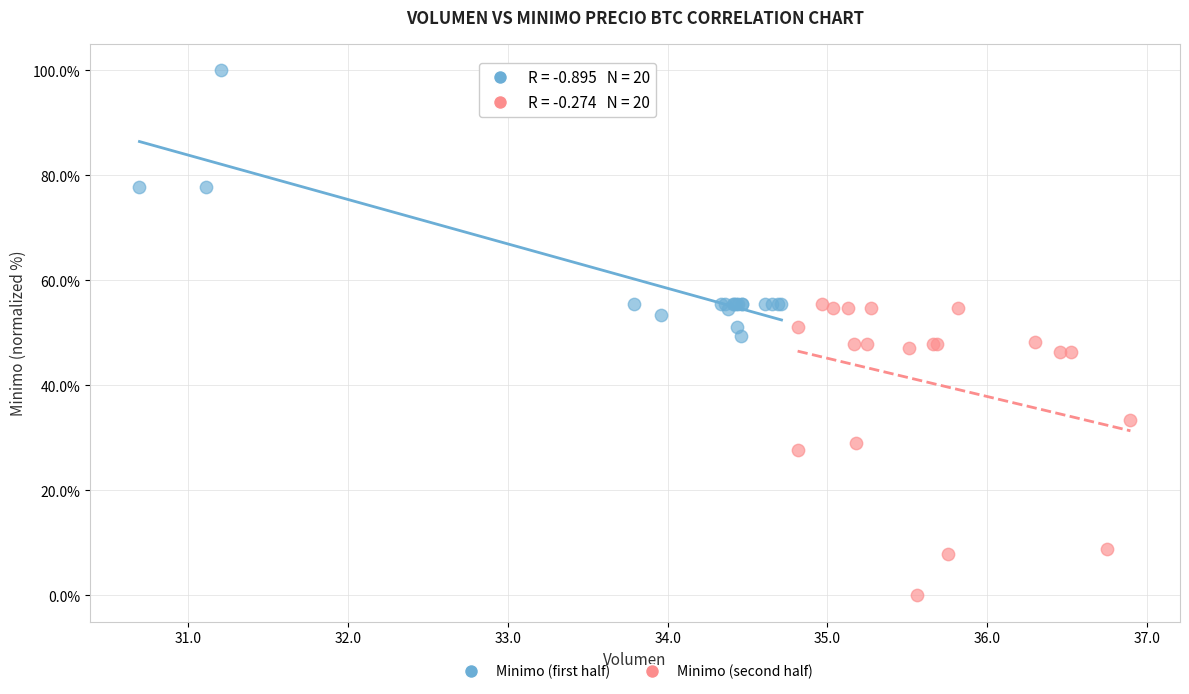

Which series reaches the maximum Y coordinate?

Minimo (first half)